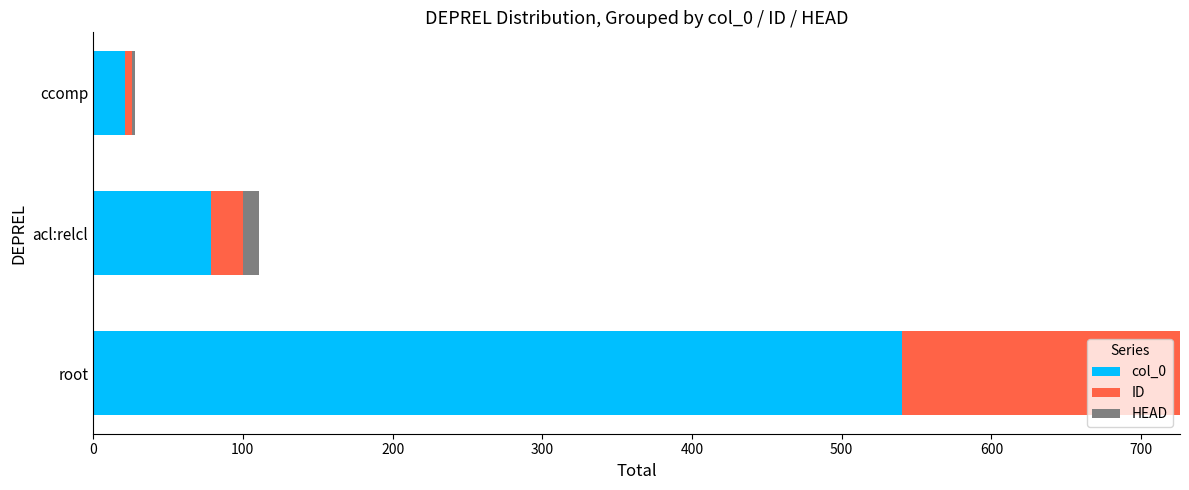

What is the total value across all series at root?

726